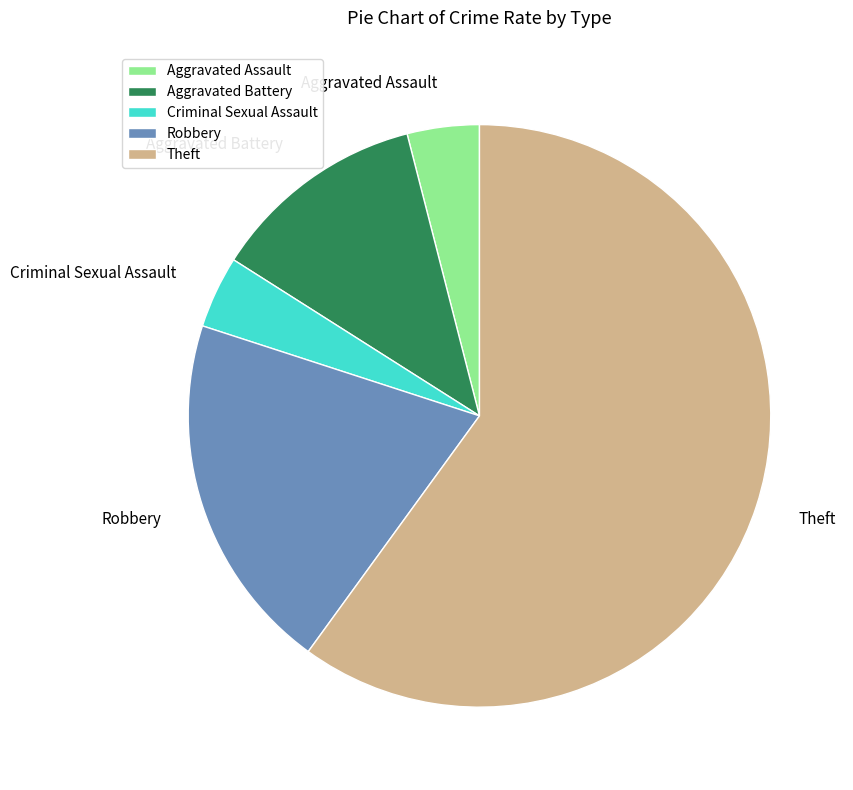

What is the largest slice in the pie chart?

Theft